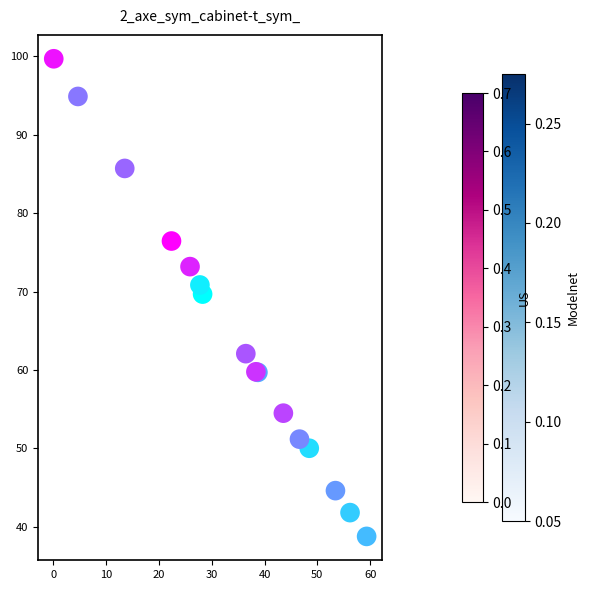

What Y value in the scatter plot is closest to 69?

69.7